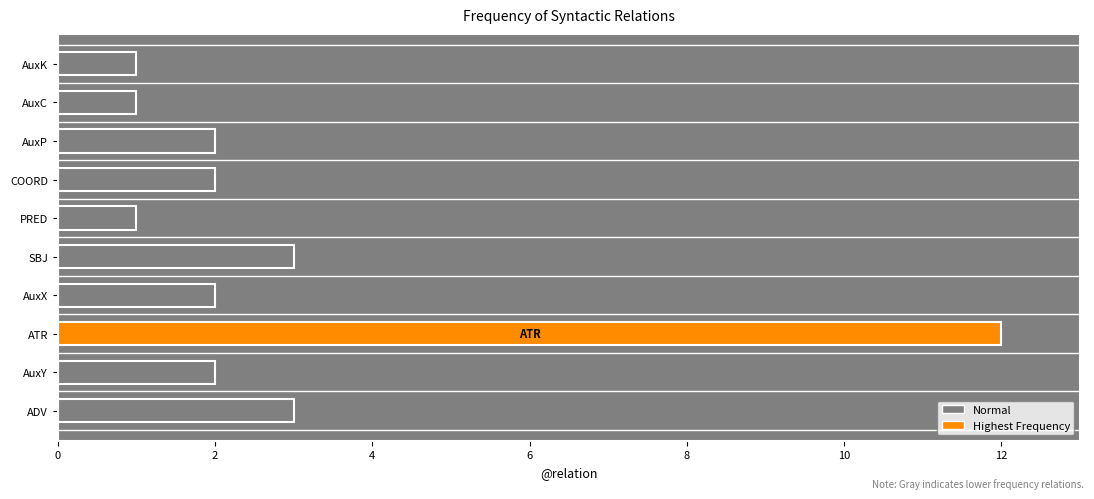

Which label corresponds to the largest value in the chart?

ATR